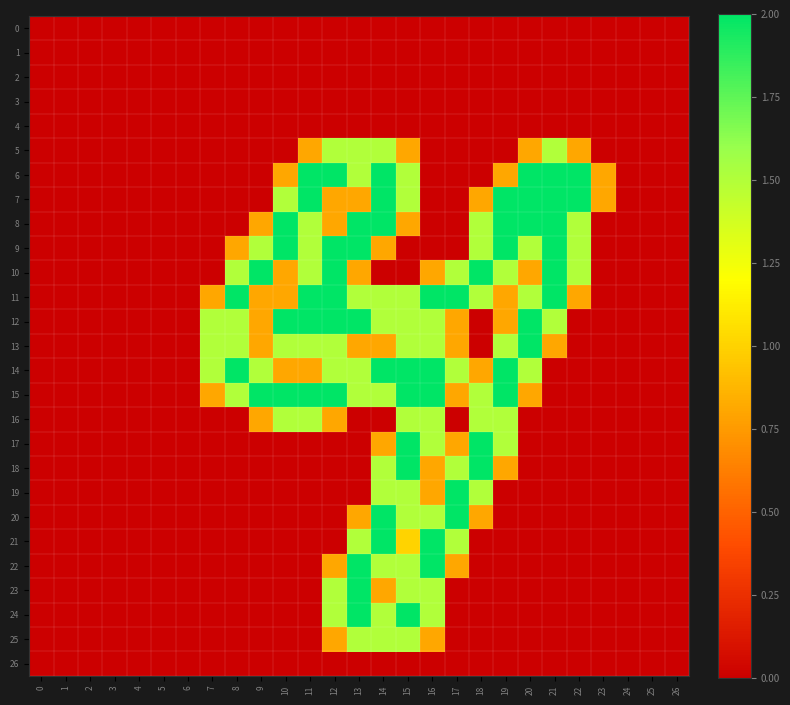

Which series has the largest total across all categories?

11